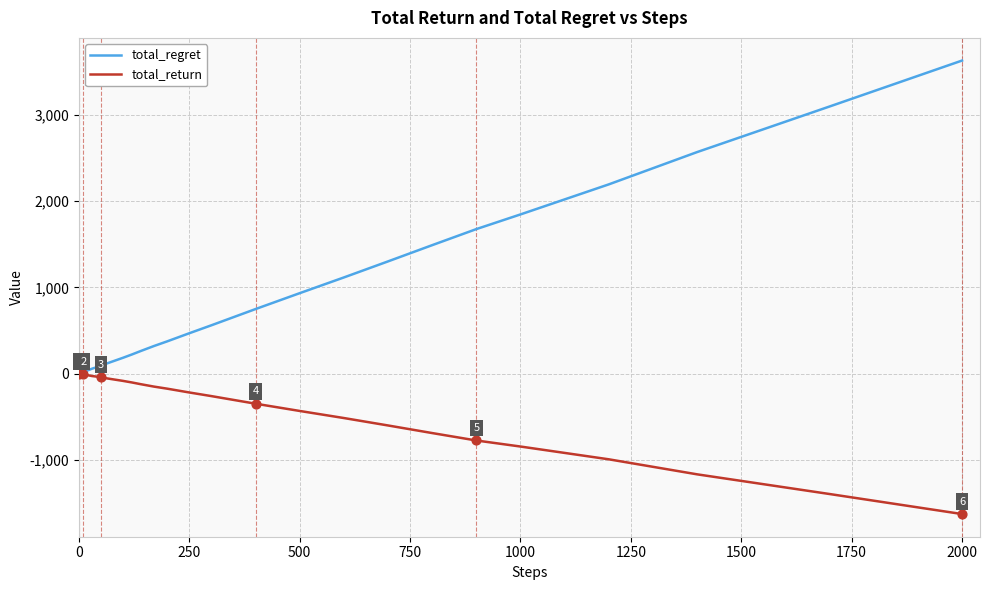

Which series has the largest total across all categories?

total_regret